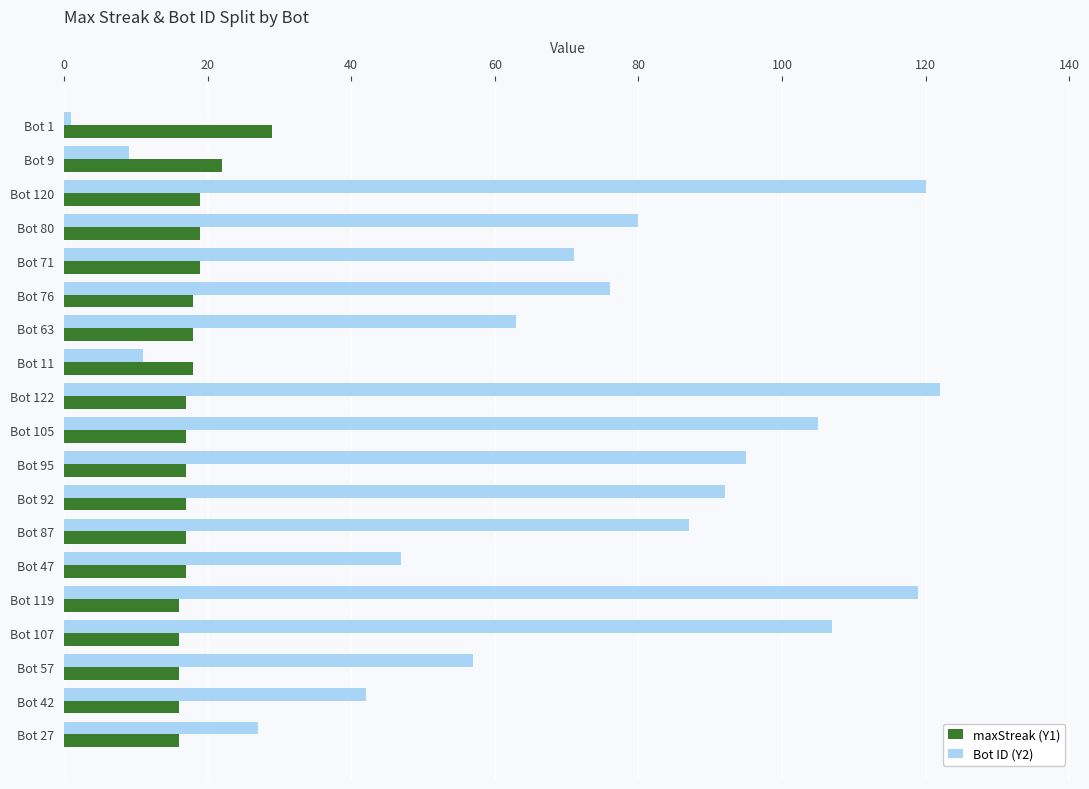

Rank the series by their average value, from highest to lowest.

Bot ID (Y2), maxStreak (Y1)